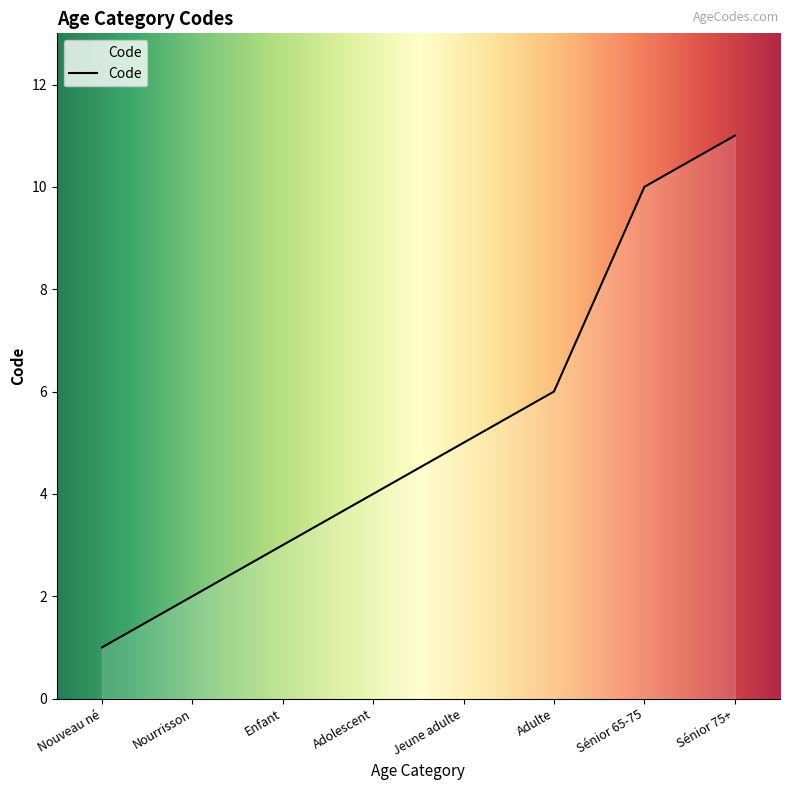

What is the sum of the values at Nourrisson and Adulte?

8